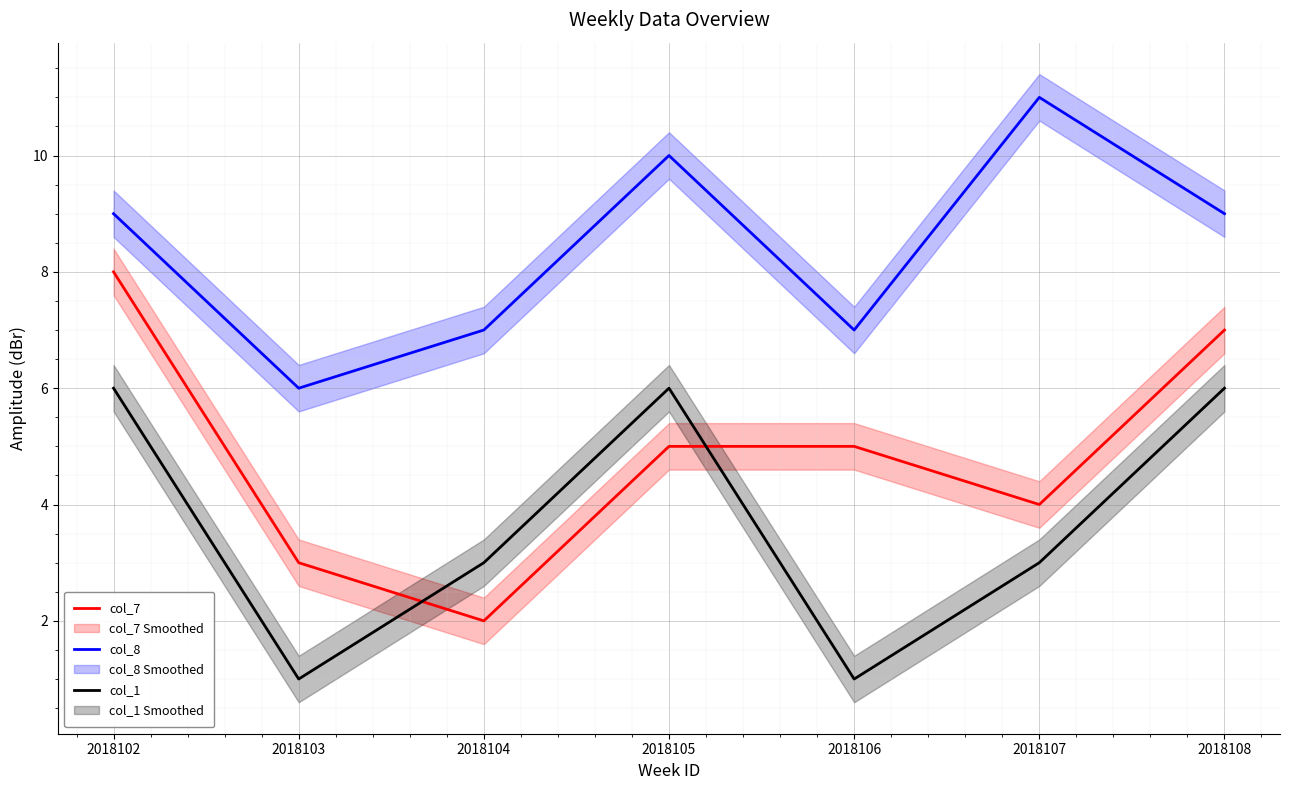

What is the sum of the col_8 values at 2018105 and 2018107?

21